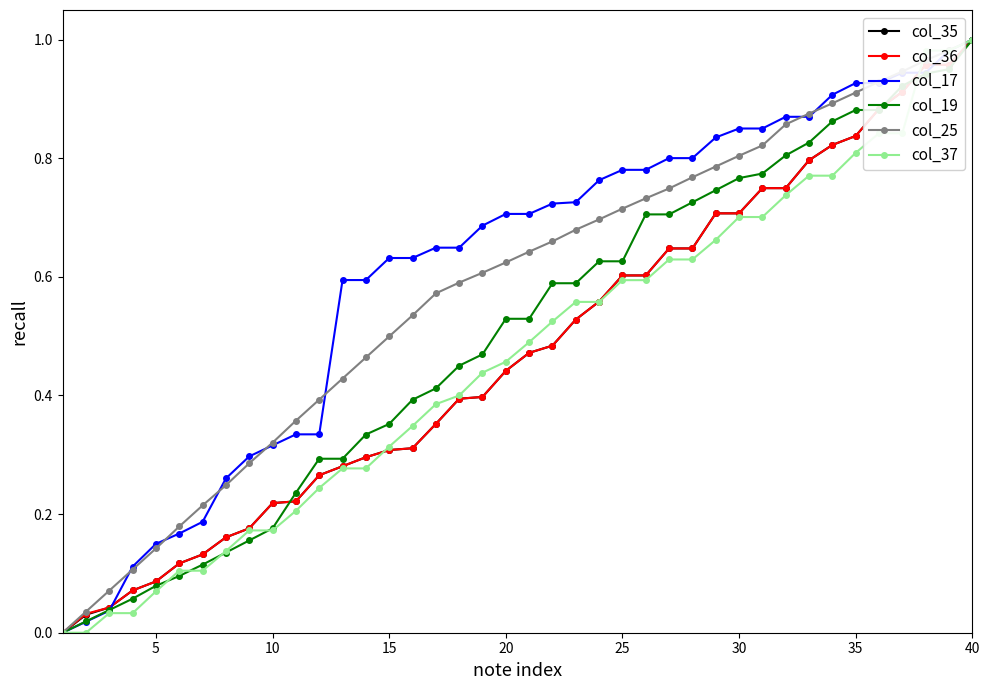

What is the value of the col_17 point at the 17th from the left?

0.6